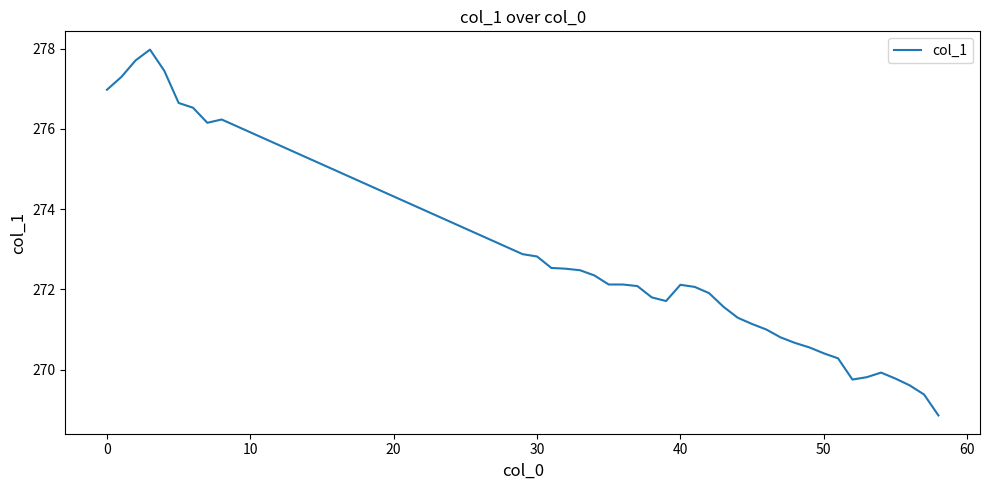

Is this an area chart (filled region under the line)?

No